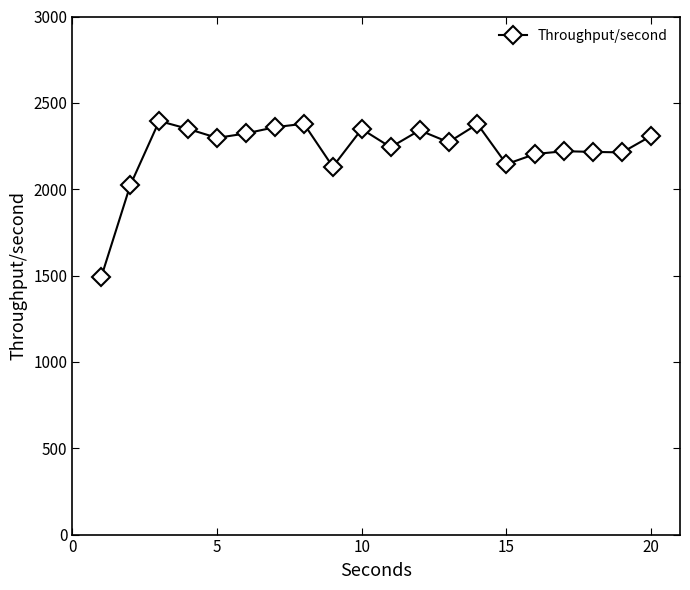

What is the greatest value displayed?

2395